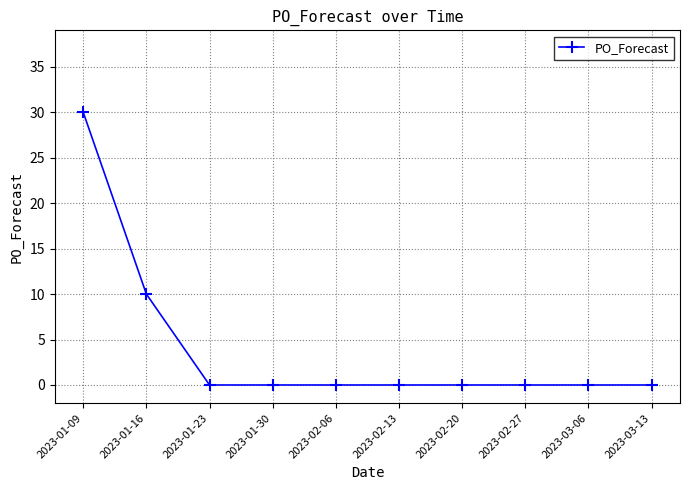

What is the label of the 7th point from the right?

2023-01-30